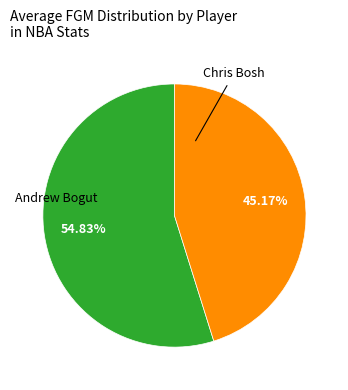

Is there a majority slice in this chart?

Yes